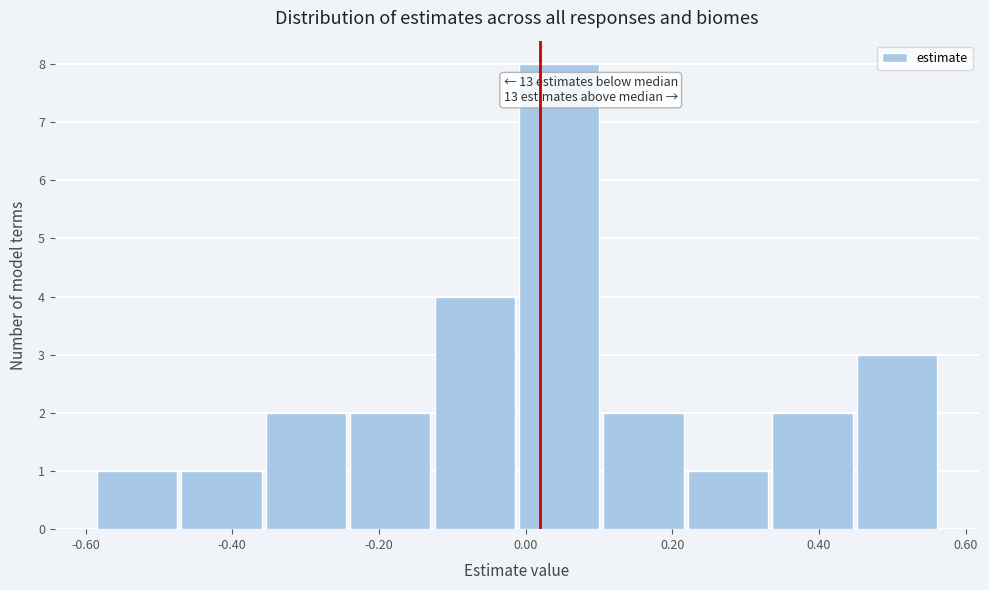

Over which range of the x-axis is the bar tallest?

0.00 to 0.10